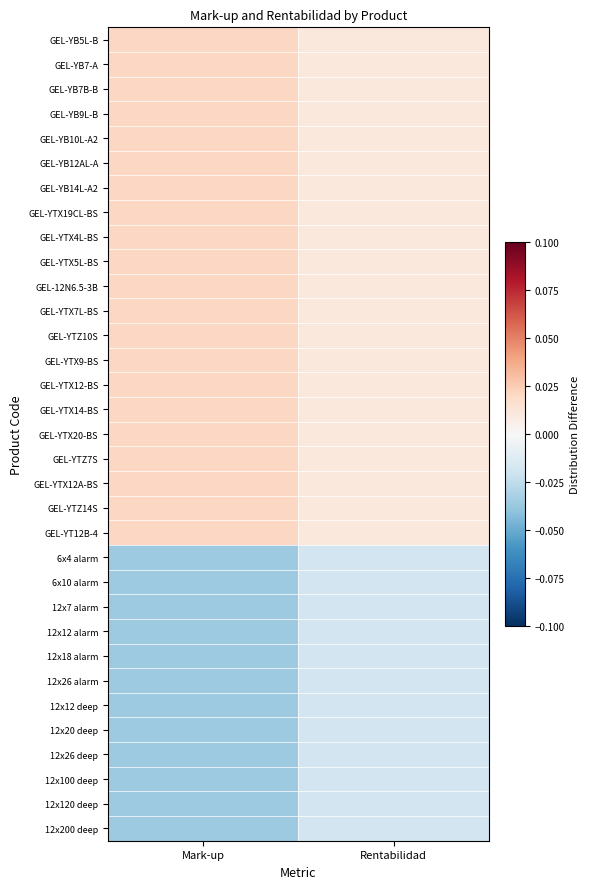

Rank the series by their maximum value, from highest to lowest.

GEL-YTZ14S, GEL-YB14L-A2, GEL-YB9L-B, GEL-YTX12-BS, GEL-YTX14-BS, GEL-YB7-A, GEL-YB7B-B, GEL-YTX7L-BS, GEL-YTZ10S, GEL-YTX20-BS, GEL-YTX12A-BS, GEL-YB10L-A2, GEL-YT12B-4, GEL-YTX9-BS, GEL-YB5L-B, GEL-YB12AL-A, GEL-YTX5L-BS, GEL-12N6.5-3B, GEL-YTX19CL-BS, GEL-YTX4L-BS, GEL-YTZ7S, 12x12 deep, 12x120 deep, 12x7 alarm, 12x26 alarm, 12x26 deep, 6x10 alarm, 12x18 alarm, 12x12 alarm, 12x20 deep, 12x100 deep, 12x200 deep, 6x4 alarm